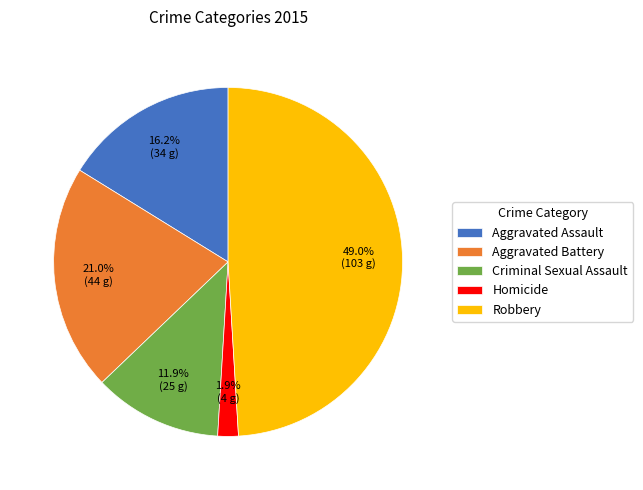

What is the ratio of the value at Criminal Sexual Assault to the value at Aggravated Assault?

0.7